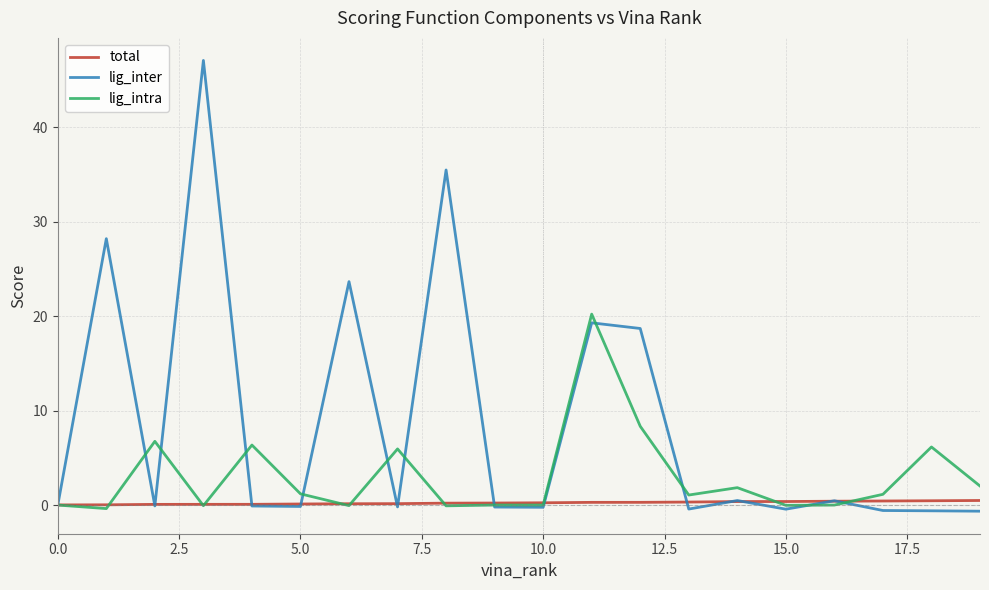

Which series has the largest range (max minus min)?

lig_inter